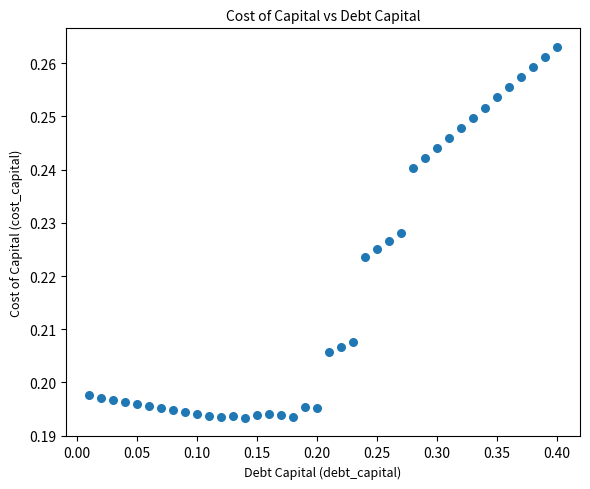

What is the range of X values (max minus min)?

0.4